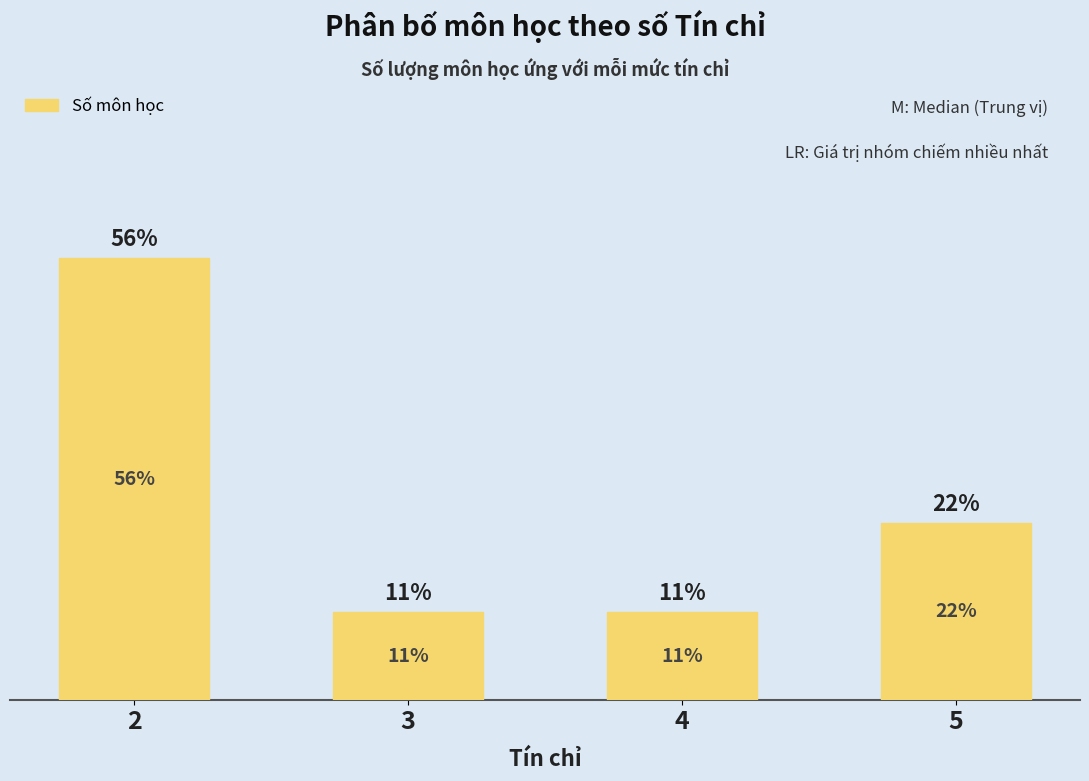

Approximately how many times larger is the value at 5 compared to 2?

0.4